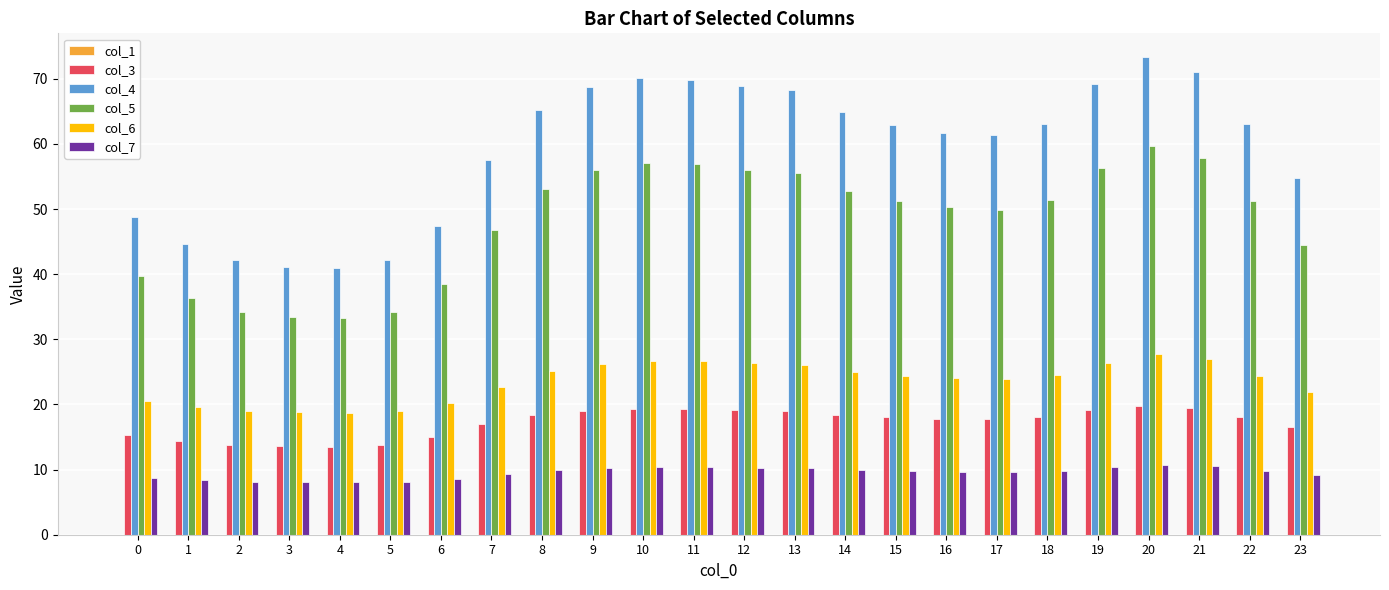

At 19, list the series in order from smallest to largest.

col_7, col_3, col_6, col_5, col_4